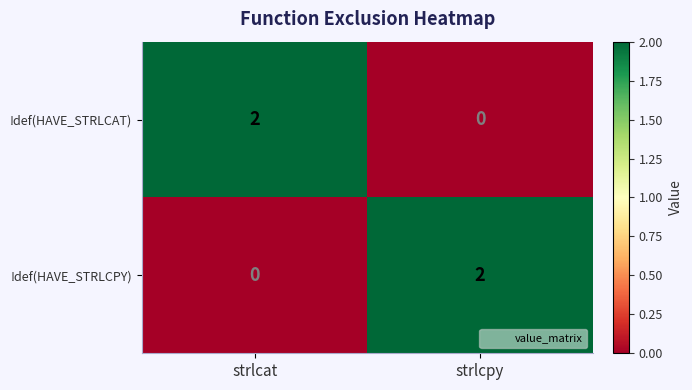

Reading right to left, extract all data points from this chart.

!def(HAVE_STRLCAT): strlcpy=0	strlcat=2
!def(HAVE_STRLCPY): strlcpy=2	strlcat=0